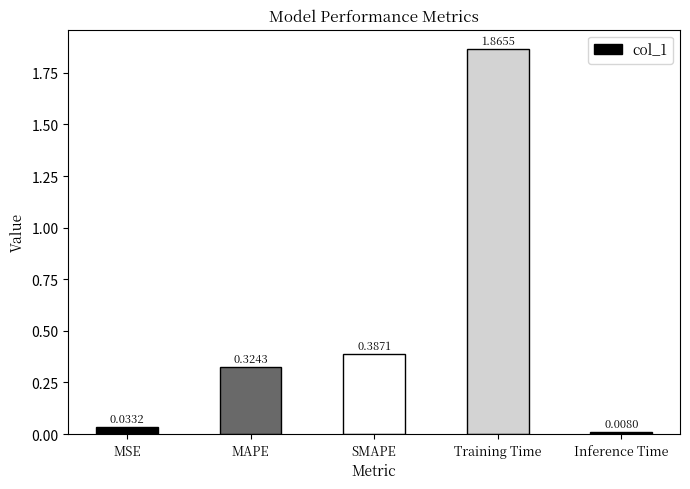

Where is the data nearest to the value 0?

Inference Time